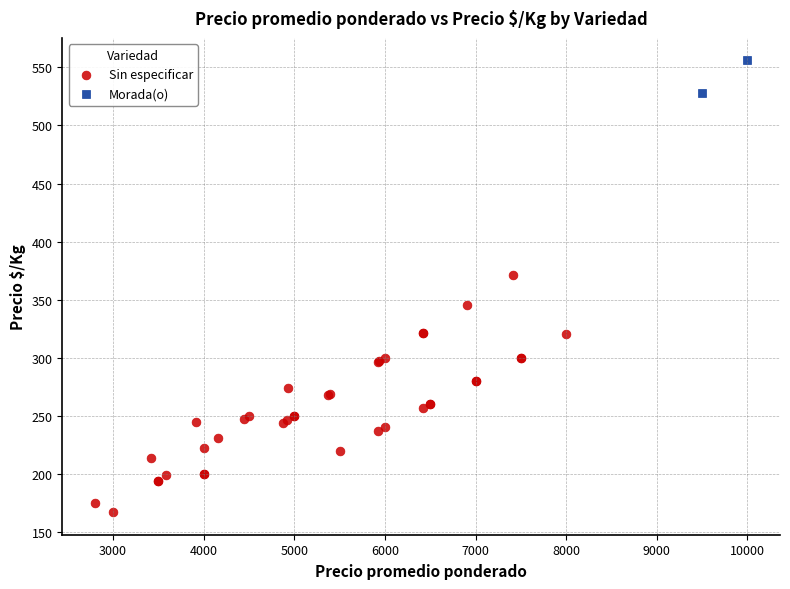

What are all the series names shown in the legend?

Sin especificar, Morada(o)